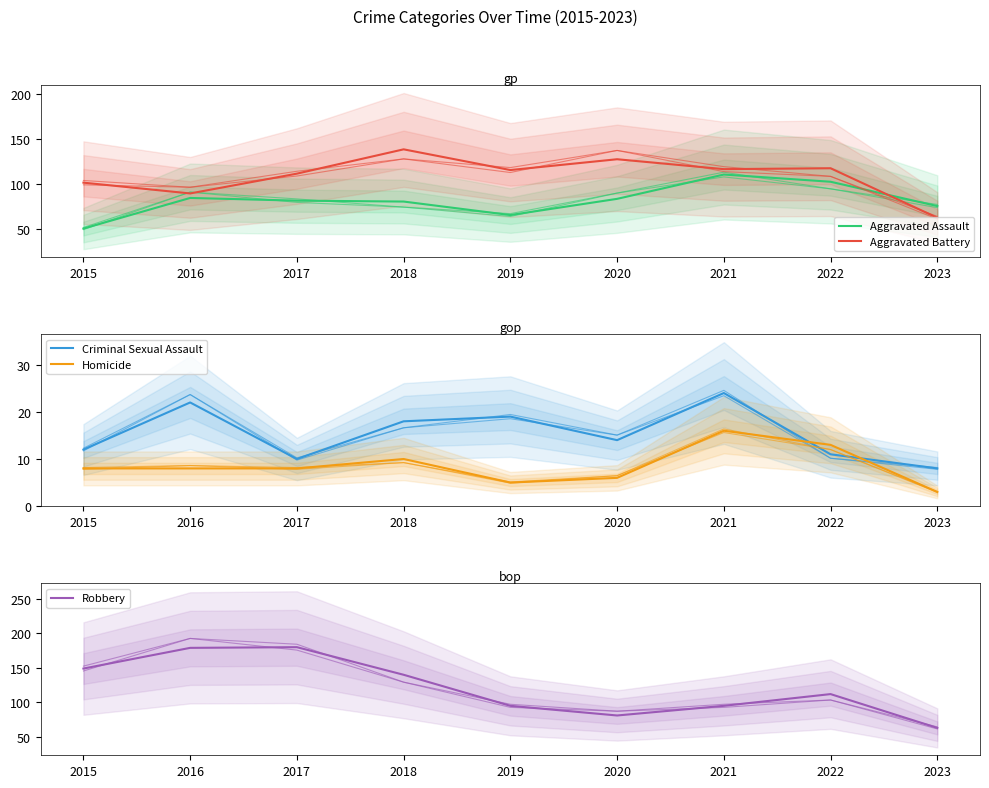

What is the value of the Robbery point at the 9th from the left?

63